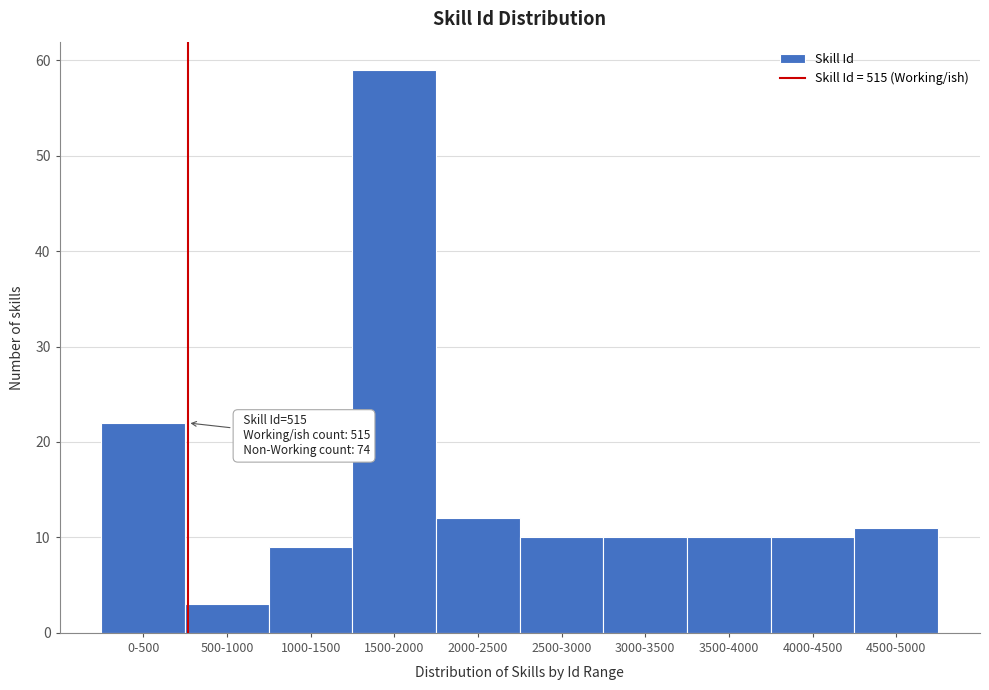

Reading left to right, extract all data points from this chart.

22	3	9	59	12	10	10	10	10	11